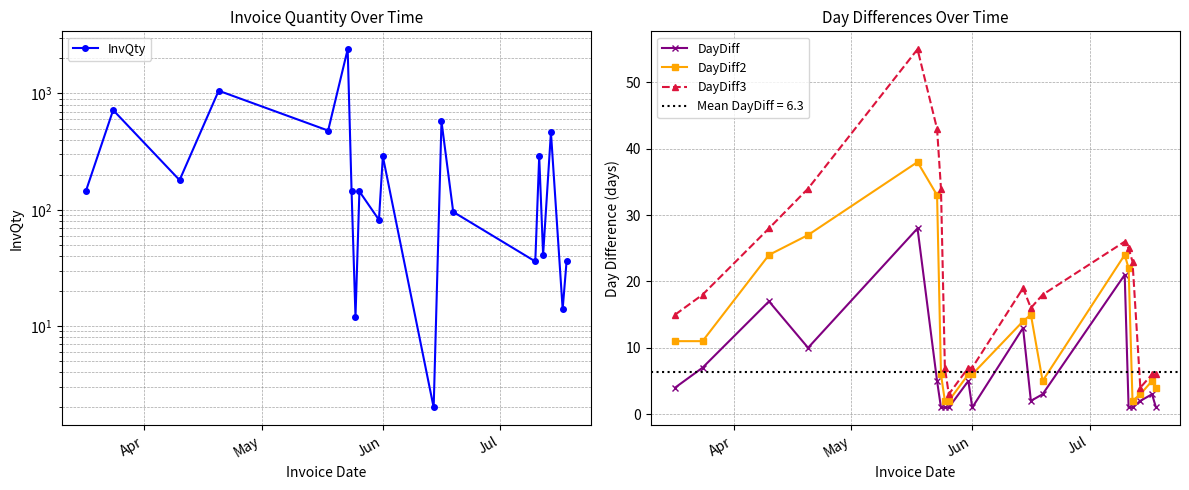

What is the lowest value of the DayDiff3 series?

3